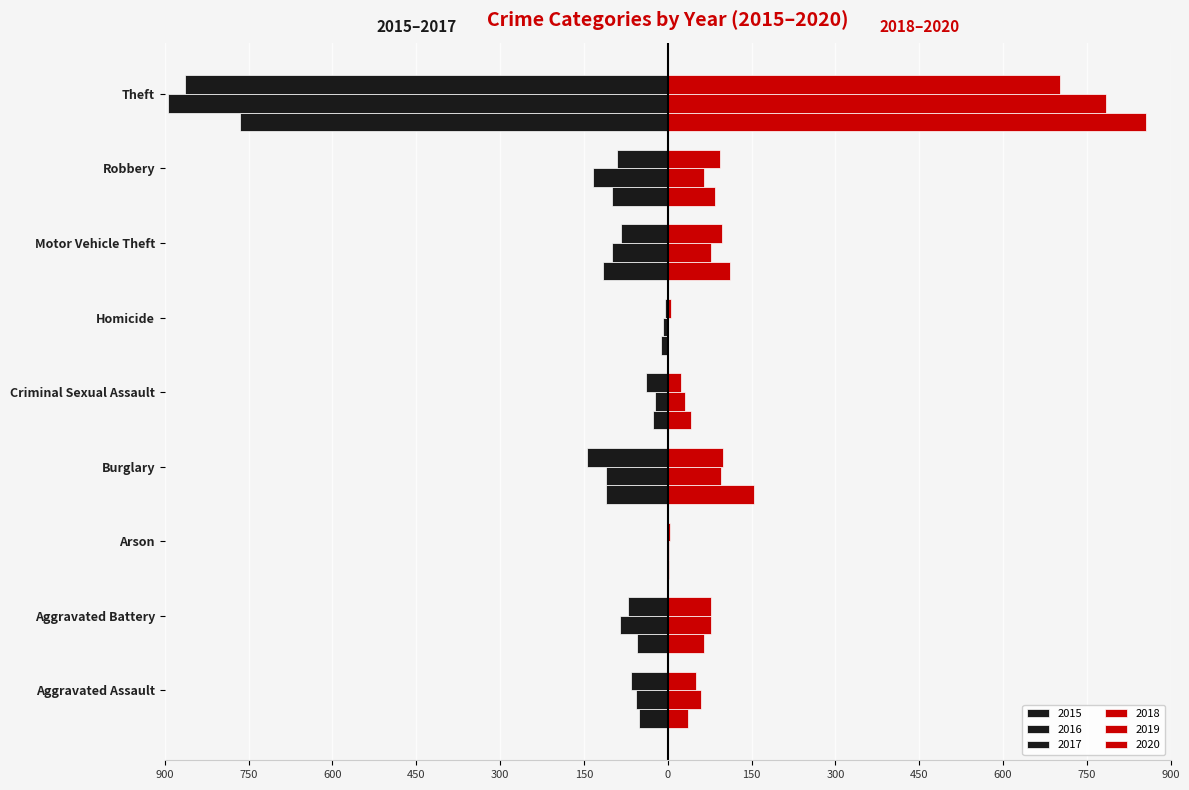

How many series are shown in this chart?

6